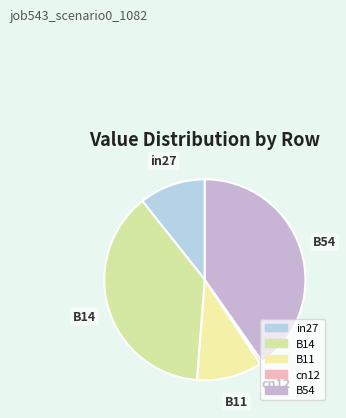

Is the sum of B11 and in27 greater than half?

No